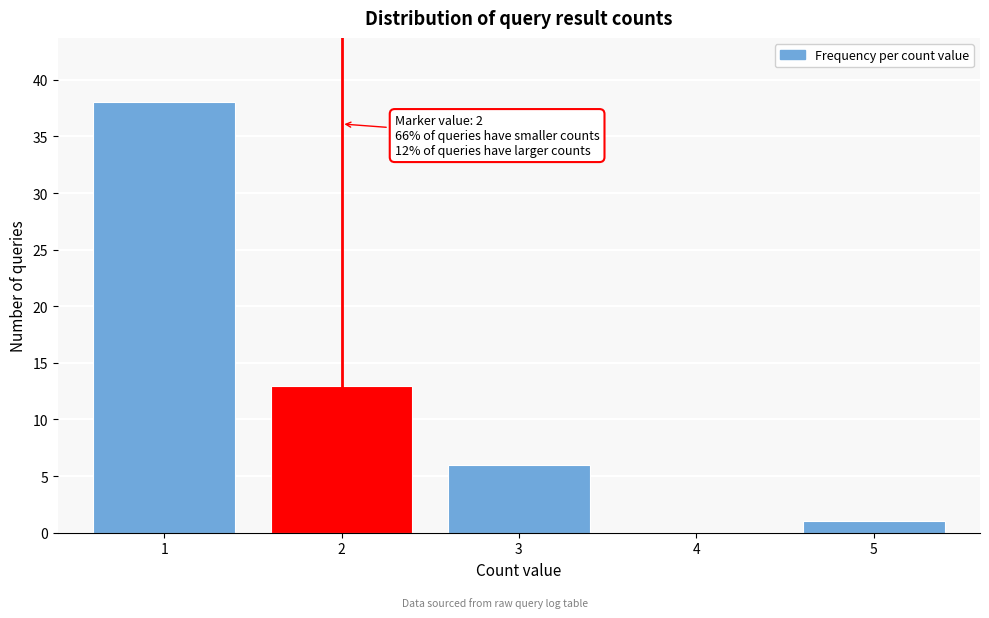

Over which range of the x-axis is the bar tallest?

0.5 to 1.5